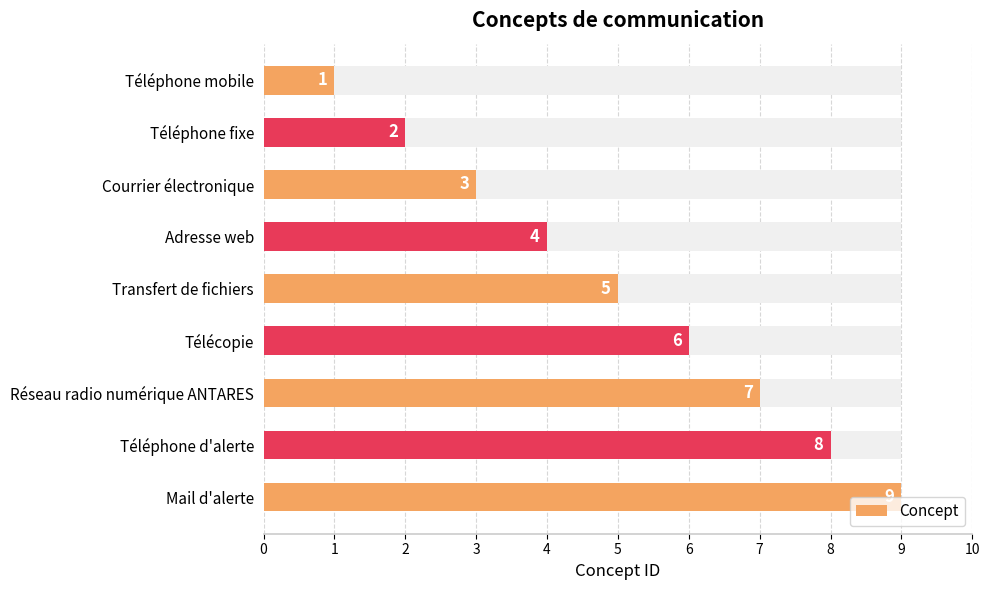

What is the difference between the second highest and second lowest values?

6